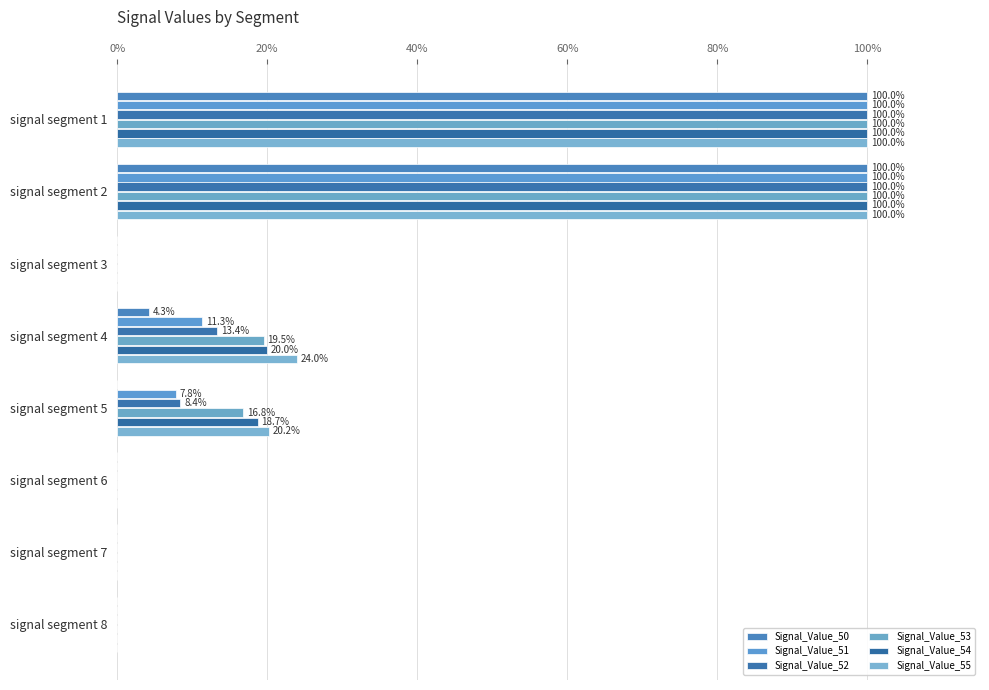

What is the difference between the maximum and second lowest values in the Signal_Value_52 series?

1.0